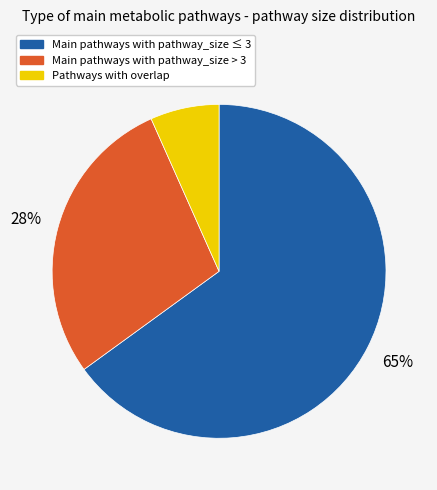

Is there a majority slice in this chart?

Yes